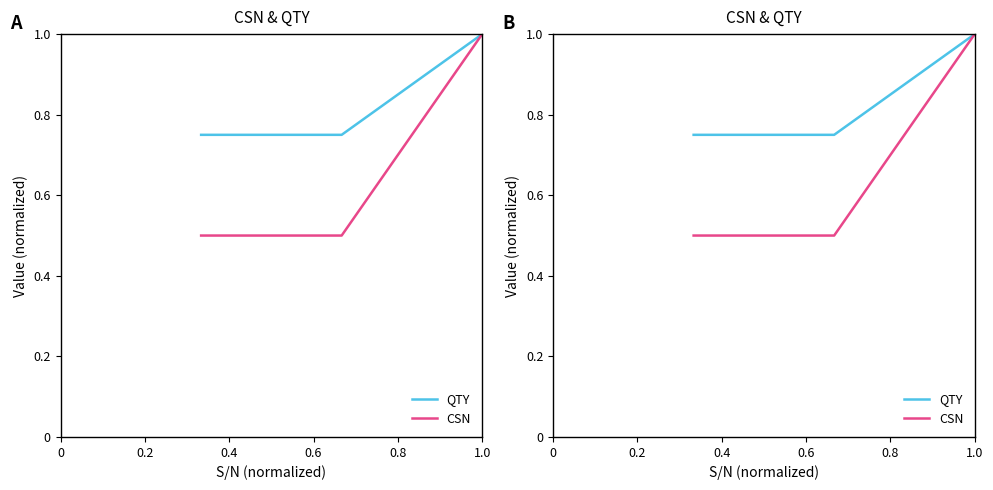

Reading left to right, transcribe all the data shown in this chart.

QTY: 0.8	0.8	1.0
CSN: 0.5	0.5	1.0